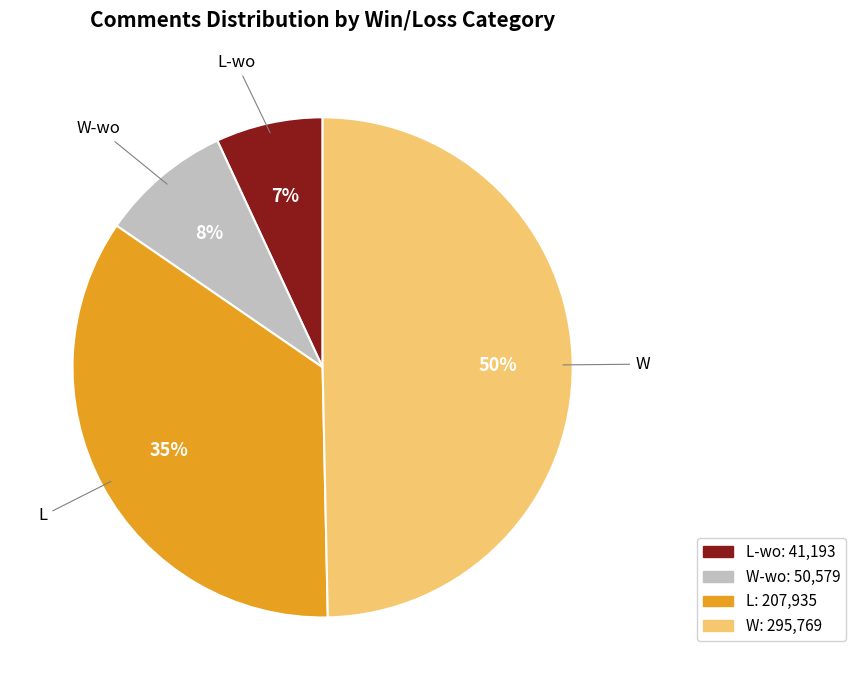

To the nearest percent, what is the difference between the largest and smallest slice percentages?

43%